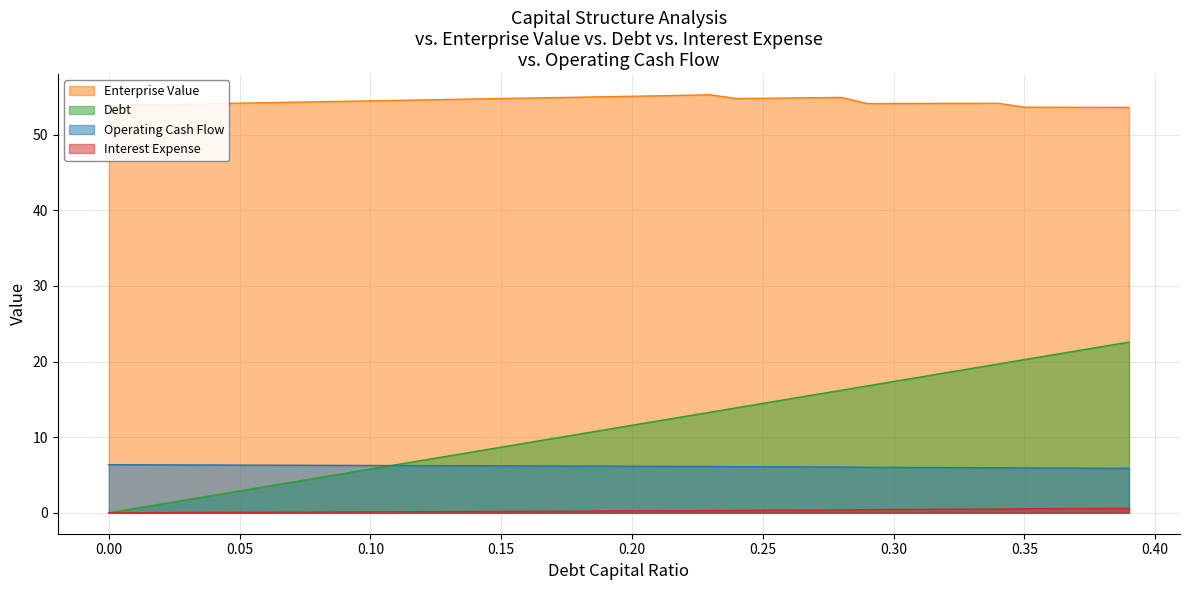

What are all the series names shown in the legend?

Enterprise Value, Debt, Operating Cash Flow, Interest Expense